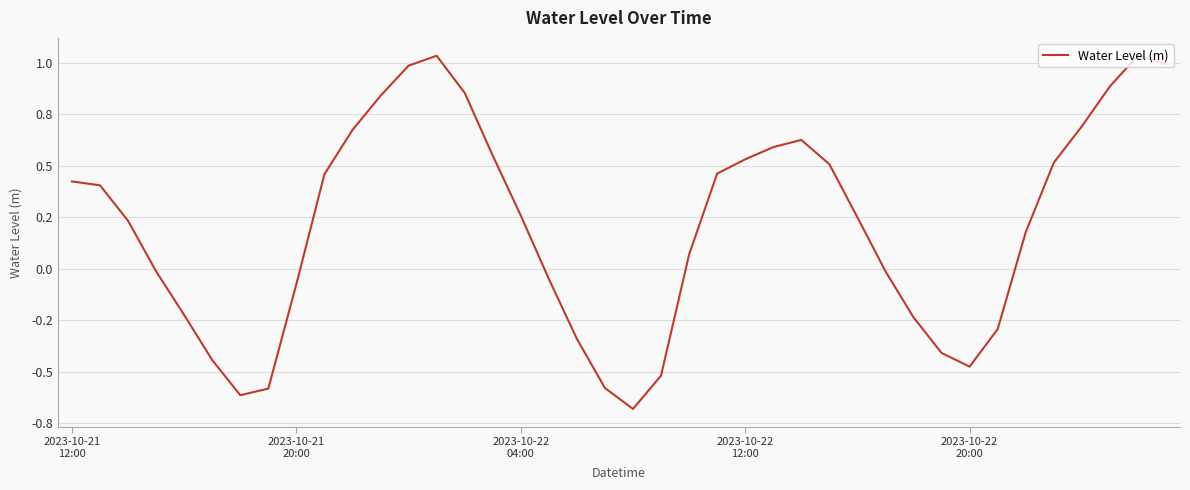

Does the chart have visible grid lines?

Yes